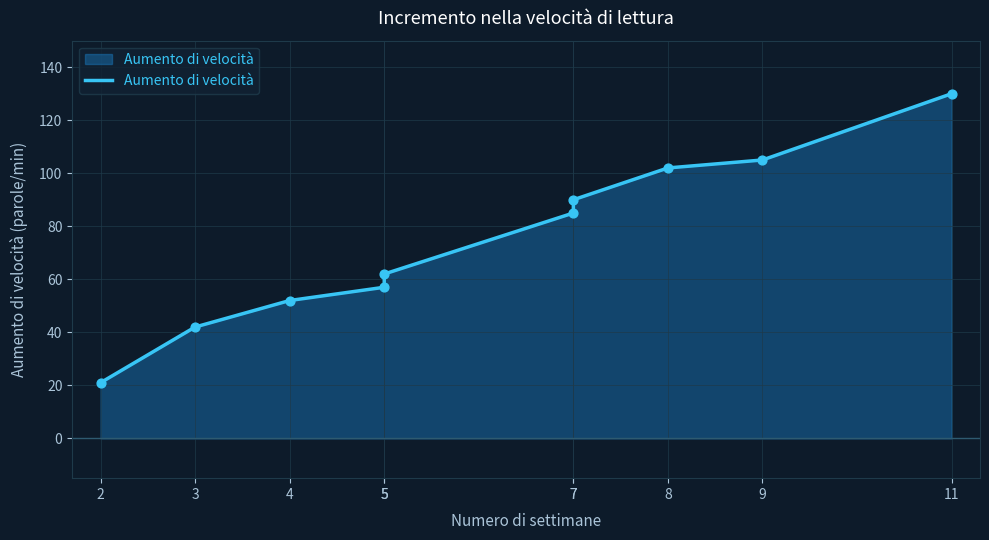

What is the ratio of the value at 5 to the value at 9?

0.5